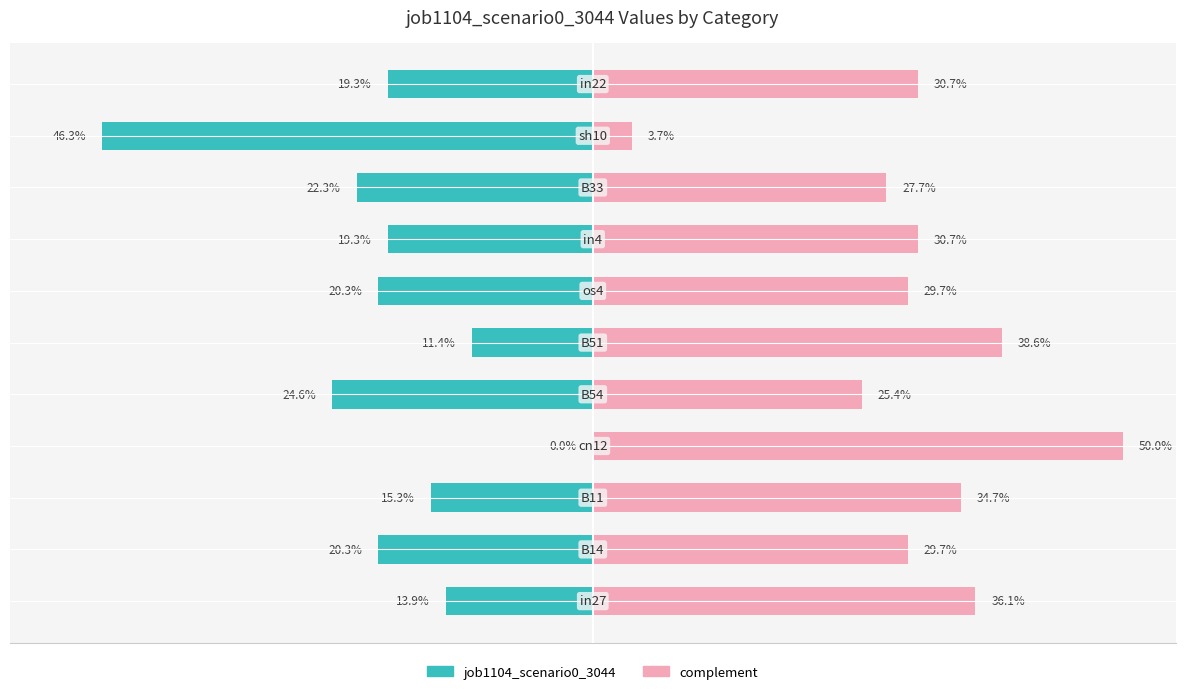

Is the value of job1104_scenario0_3044 at 7 greater than the value of complement at 8?

No